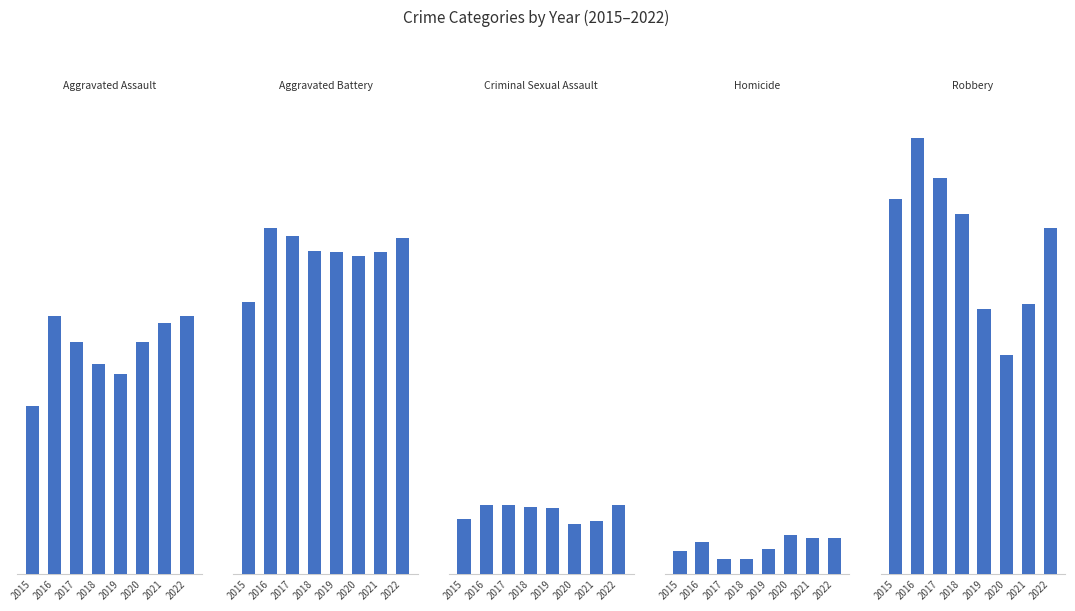

Reading left to right, transcribe all the data shown in this chart.

Aggravated Assault: 2015=95	2016=146	2017=131	2018=119	2019=113	2020=131	2021=142	2022=146
Aggravated Battery: 2015=154	2016=196	2017=191	2018=183	2019=182	2020=180	2021=182	2022=190
Criminal Sexual Assault: 2015=31	2016=39	2017=39	2018=38	2019=37	2020=28	2021=30	2022=39
Homicide: 2015=13	2016=18	2017=8	2018=8	2019=14	2020=22	2021=20	2022=20
Robbery: 2015=212	2016=247	2017=224	2018=204	2019=150	2020=124	2021=153	2022=196